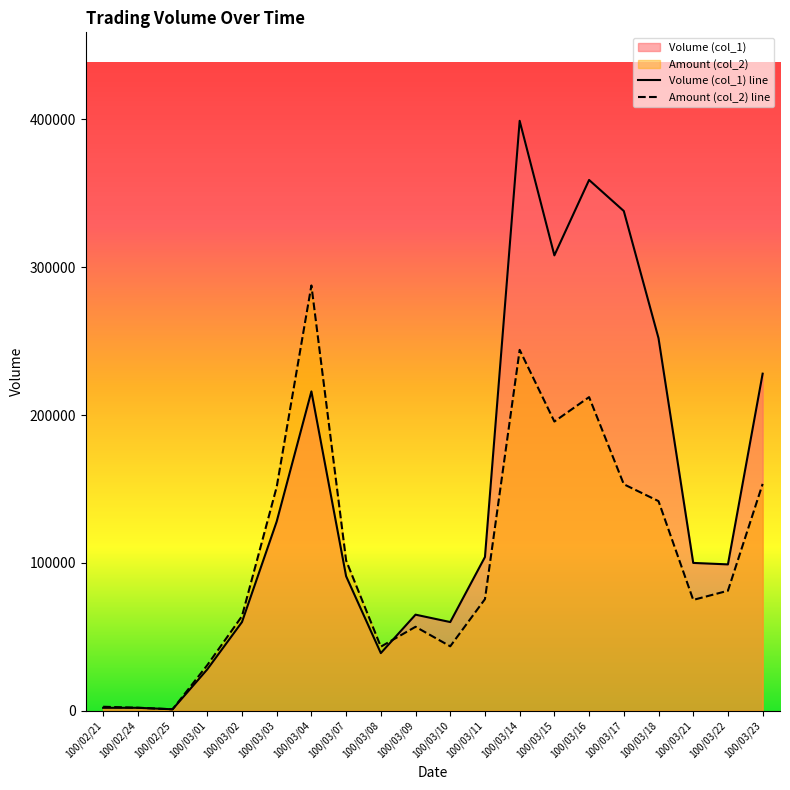

What is the sum of all Amount (col_2) line values?

2117000